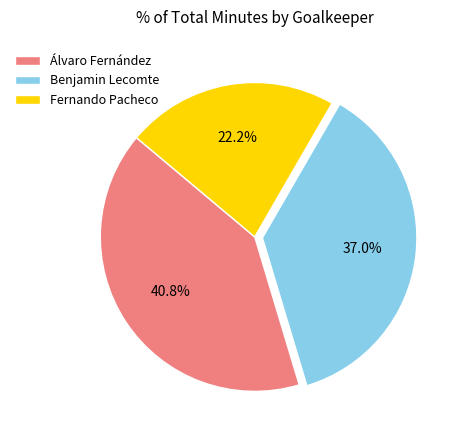

To the nearest percent, what is the difference between the Benjamin Lecomte and Álvaro Fernández slice percentages?

4%